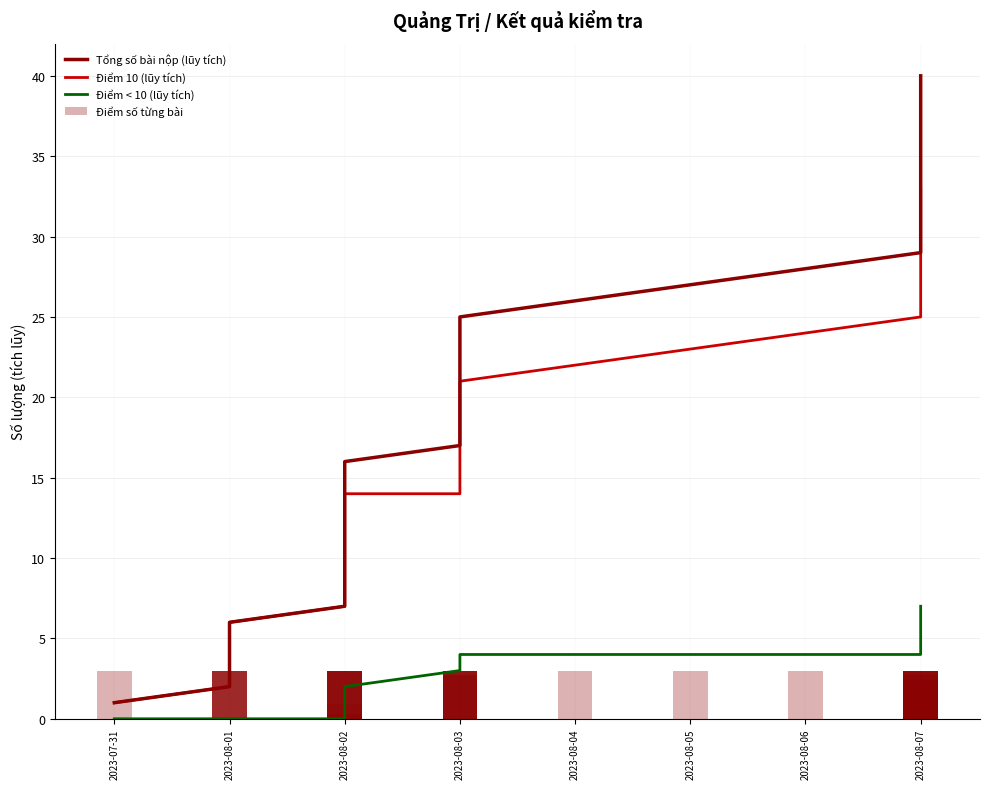

How many Điểm < 10 (lũy tích) values are between 1 and 6?

28